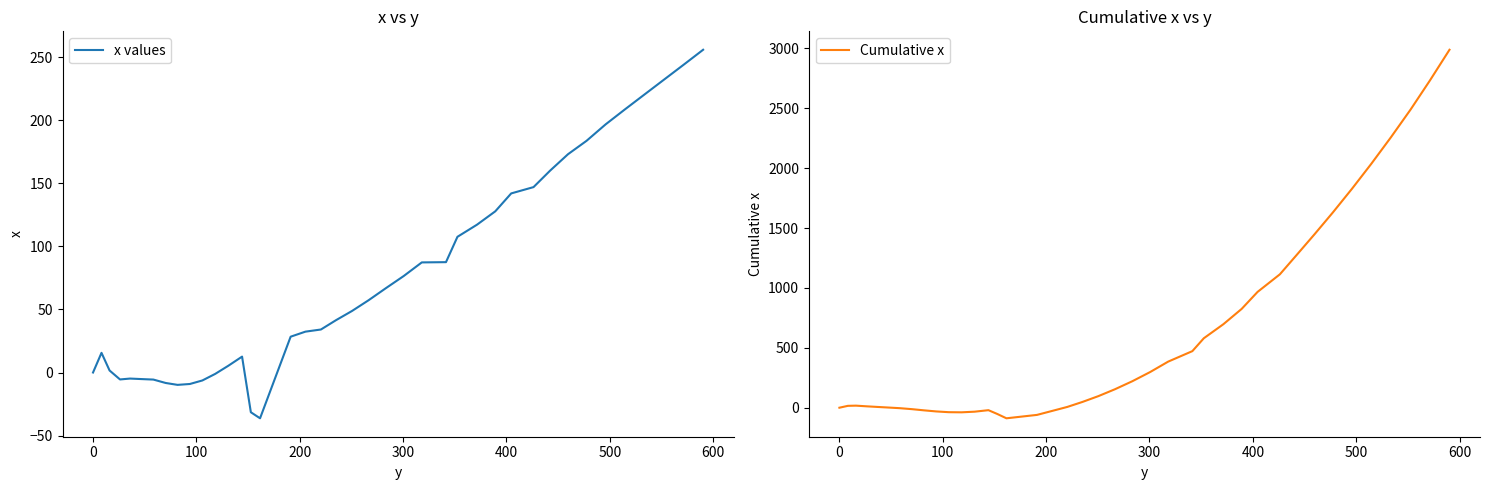

What is the maximum value for x values?

255.9